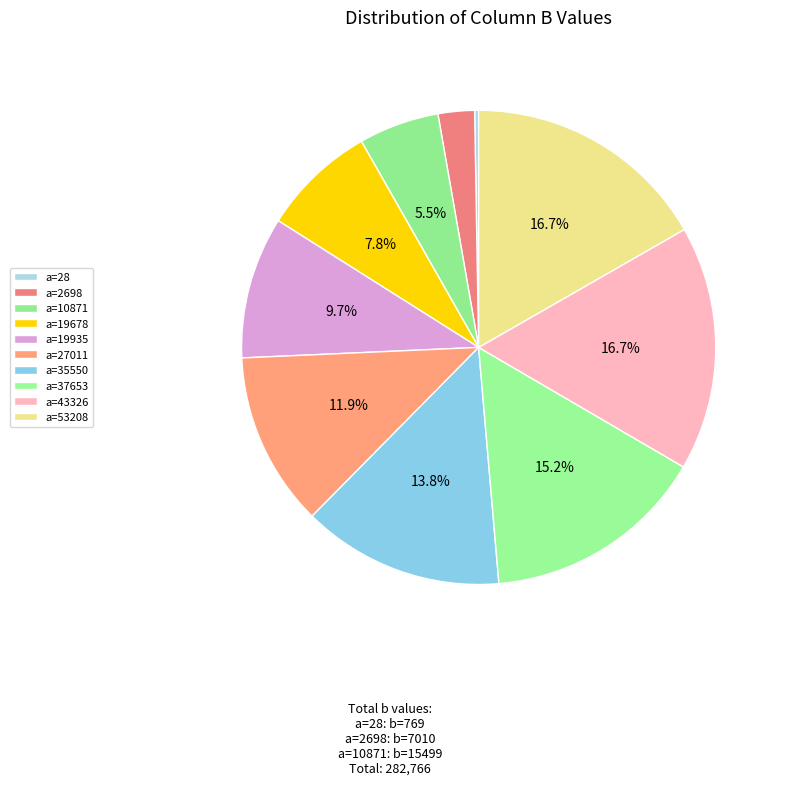

Rank the categories by value from highest to lowest.

53208, 43326, 37653, 35550, 27011, 19935, 19678, 10871, 2698, 28